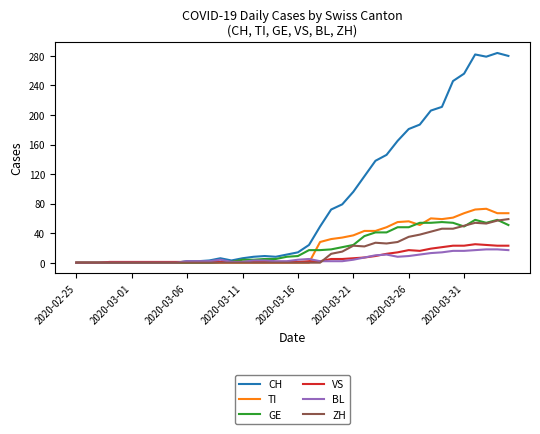

What is the sum of all BL values?

226